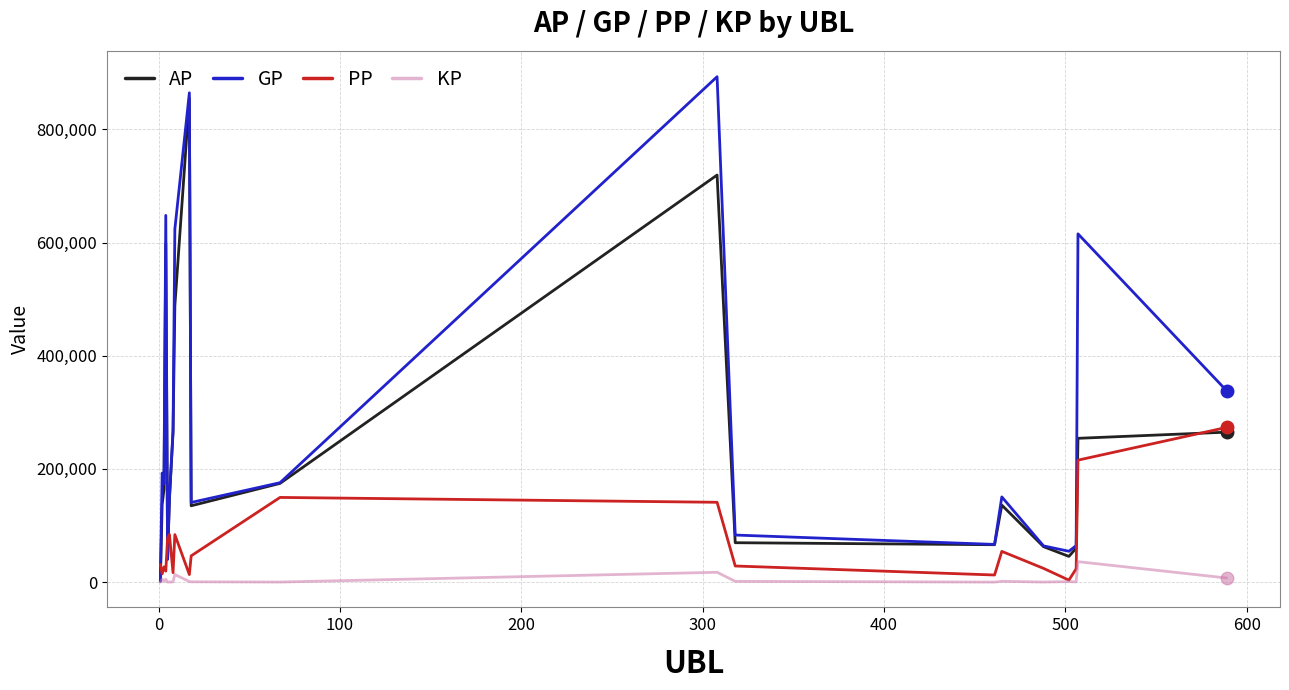

Which series has the largest total across all categories?

GP